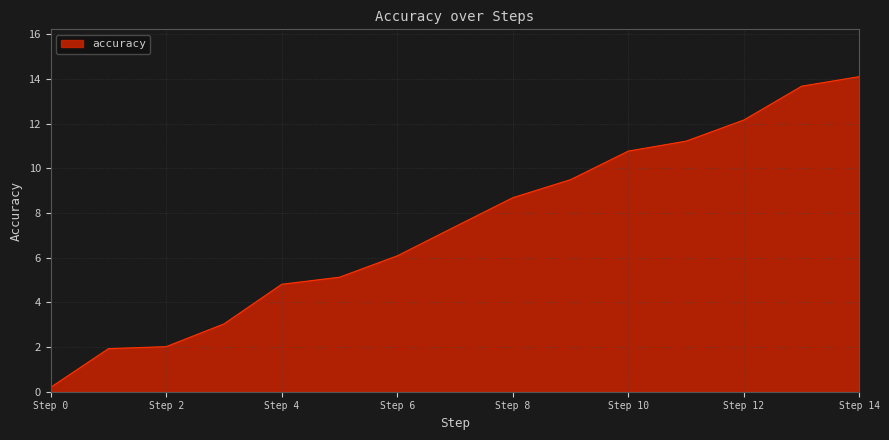

What is the difference between the maximum and minimum values?

13.9